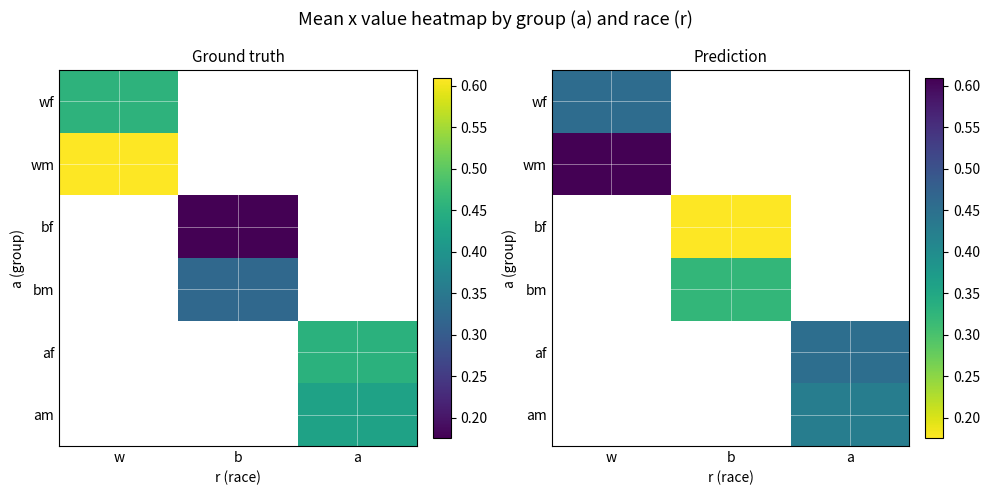

What is the difference between the highest and lowest values at w?

0.2